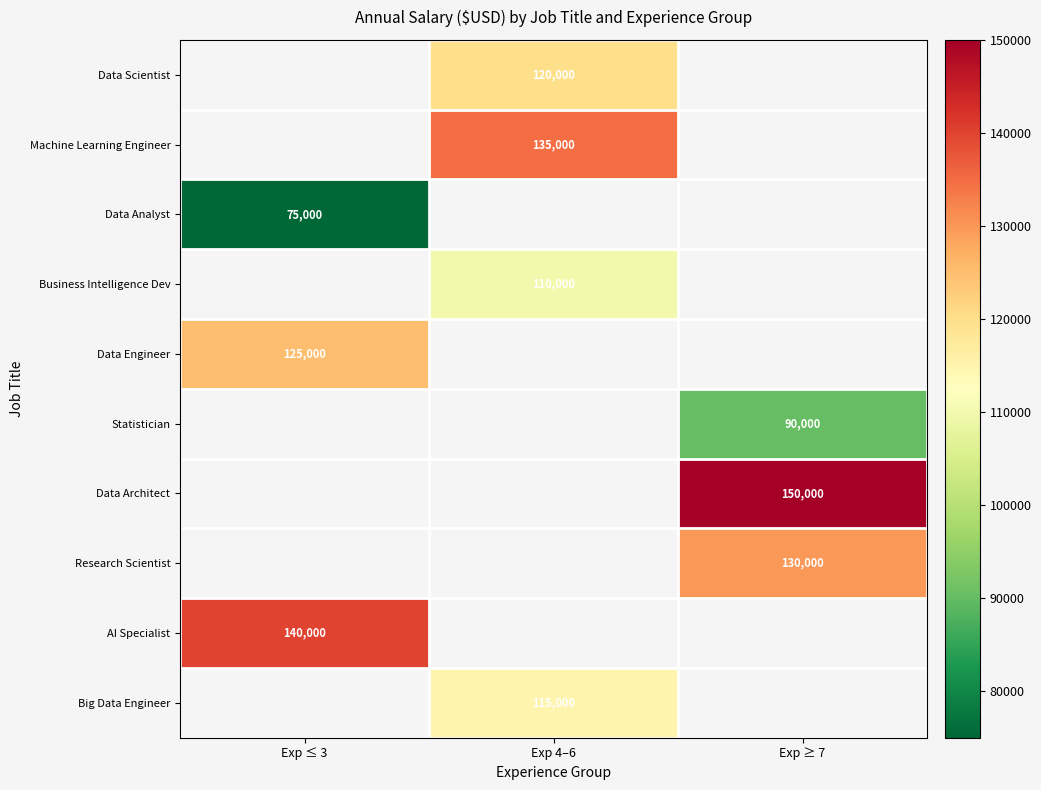

Is the value of Machine Learning Engineer at Exp 4–6 greater than the value of AI Specialist at Exp ≤ 3?

No